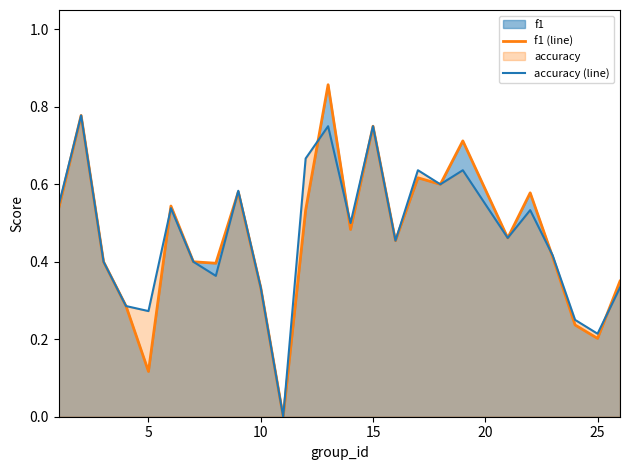

Which series has the widest spread of values?

f1 (line)